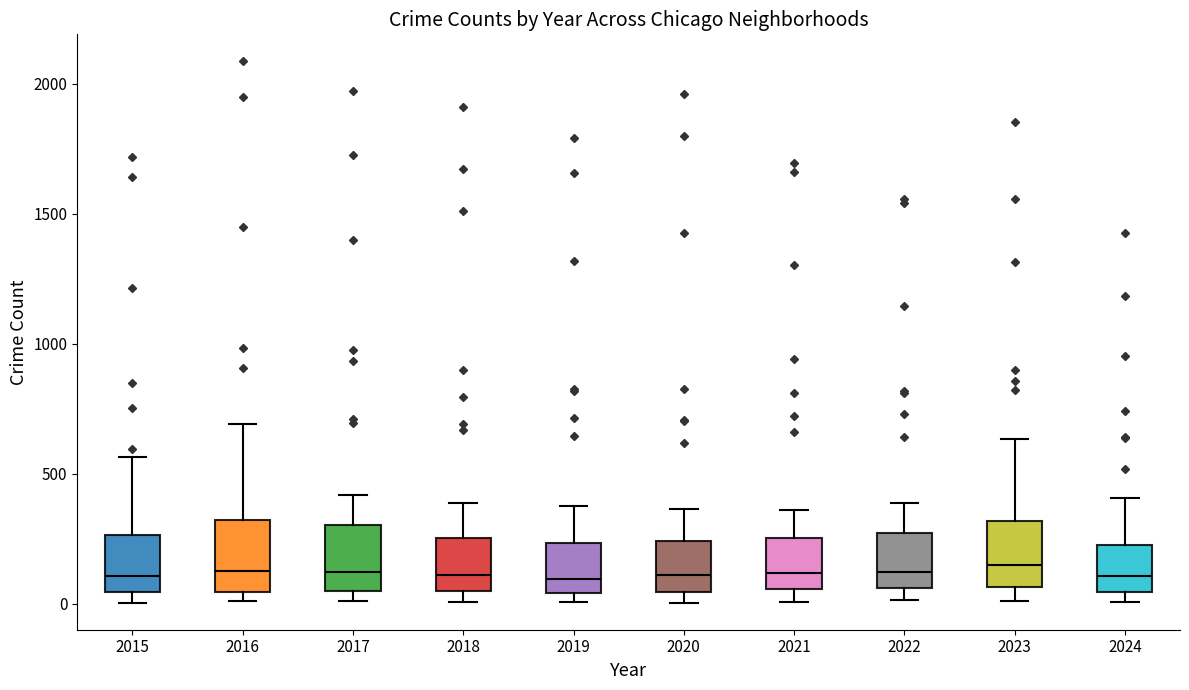

Reading left to right, read every box against the y-axis: the position of its median line, the range the box covers, and the ends of its whiskers. The values are not printed on the chart, so give them approximately, as read against the axis.

2015: median 100, box 50 to 250, whiskers 0 to 550
2016: median 150, box 50 to 300, whiskers 0 to 700
2017: median 100, box 50 to 300, whiskers 0 to 400
2018: median 100, box 50 to 250, whiskers 0 to 400
2019: median 100, box 50 to 250, whiskers 0 to 400
2020: median 100, box 50 to 250, whiskers 0 to 350
2021: median 100, box 50 to 250, whiskers 0 to 350
2022: median 100, box 50 to 250, whiskers 0 to 400
2023: median 150, box 50 to 300, whiskers 0 to 650
2024: median 100, box 50 to 250, whiskers 0 to 400